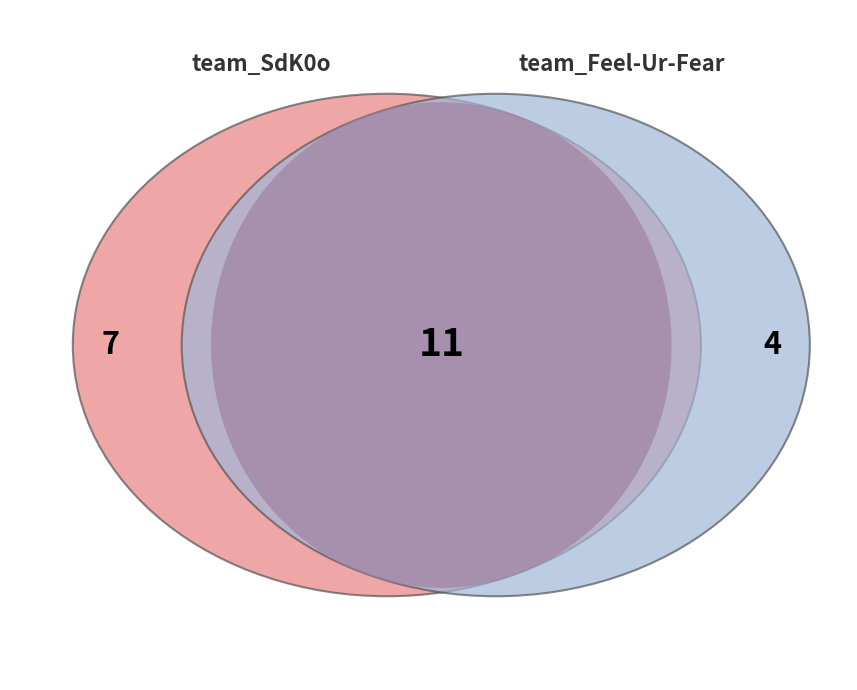

Is the sum of team_Feel-Ur-Fear and team_SdK0o greater than half?

Yes